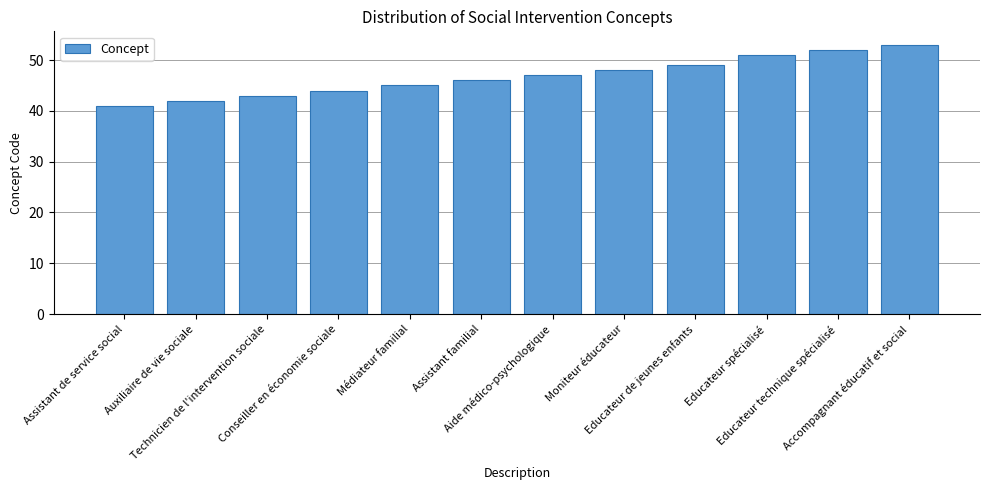

What is the difference between the second highest and second lowest values?

10